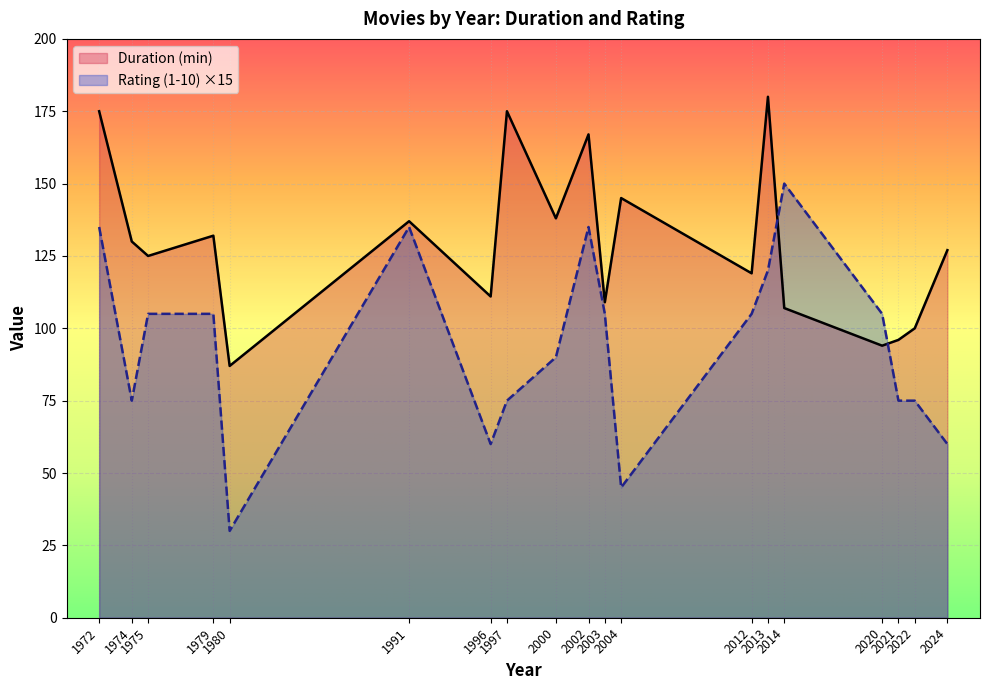

How many values in the Duration (min) series are below 127?

9